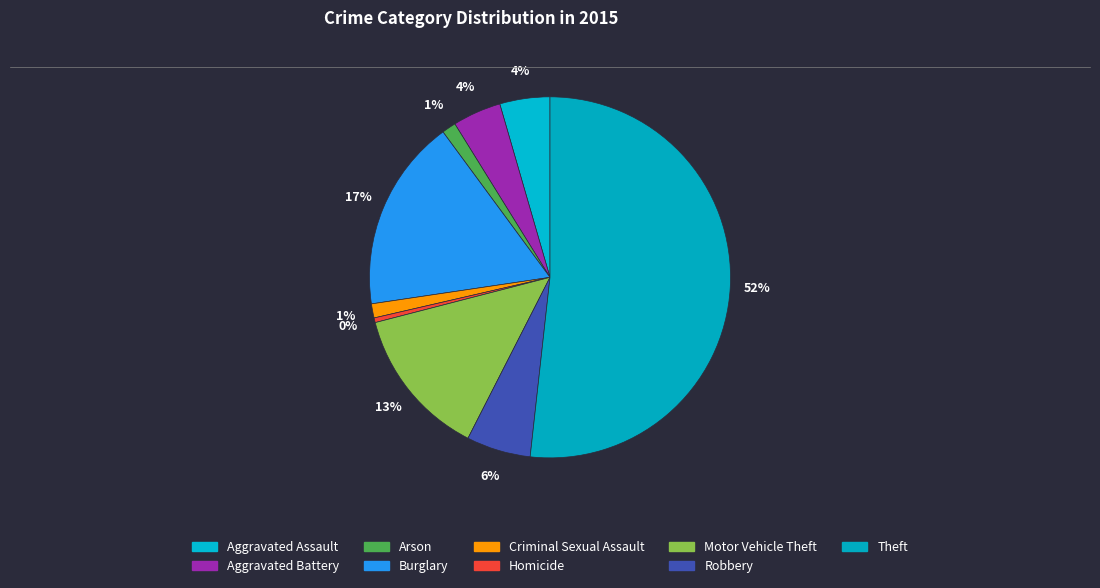

Does any single category account for the majority?

Yes